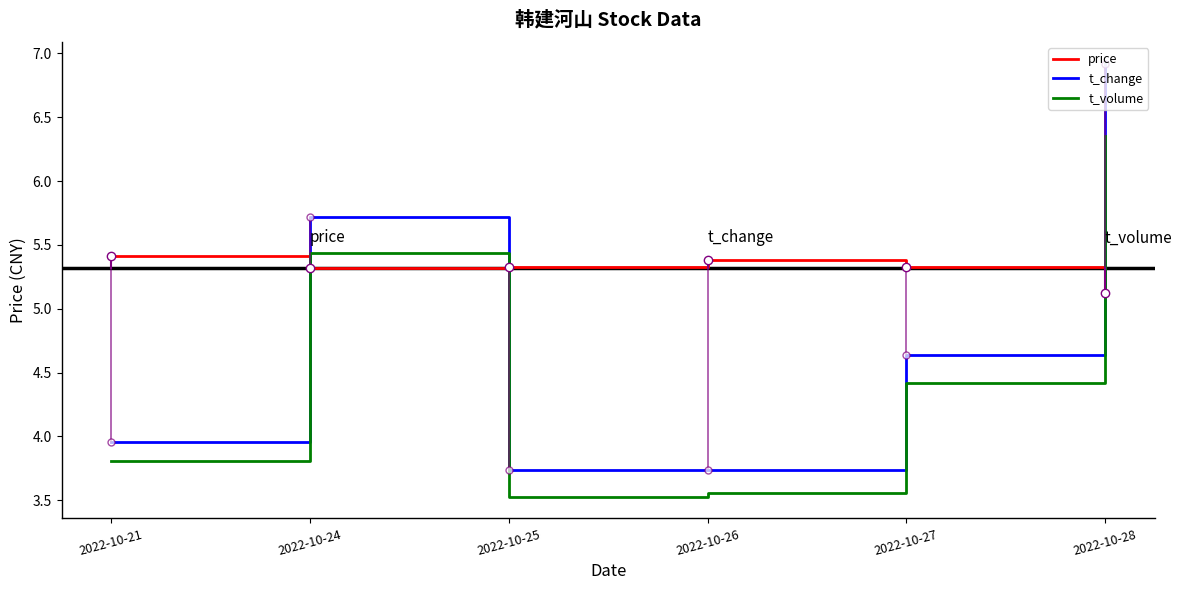

True or false: t_change and t_volume intersect in this chart.

False